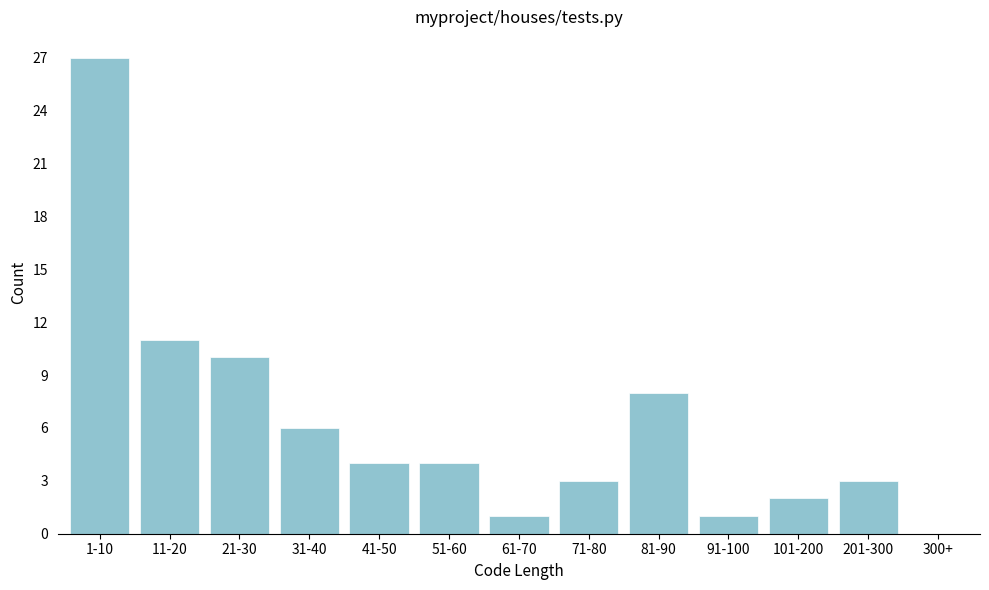

Reading left to right, what are all the values shown in this chart?

1-10=27	11-20=11	21-30=10	31-40=6	41-50=4	51-60=4	61-70=1	71-80=3	81-90=8	91-100=1	101-200=2	201-300=3	300+=0